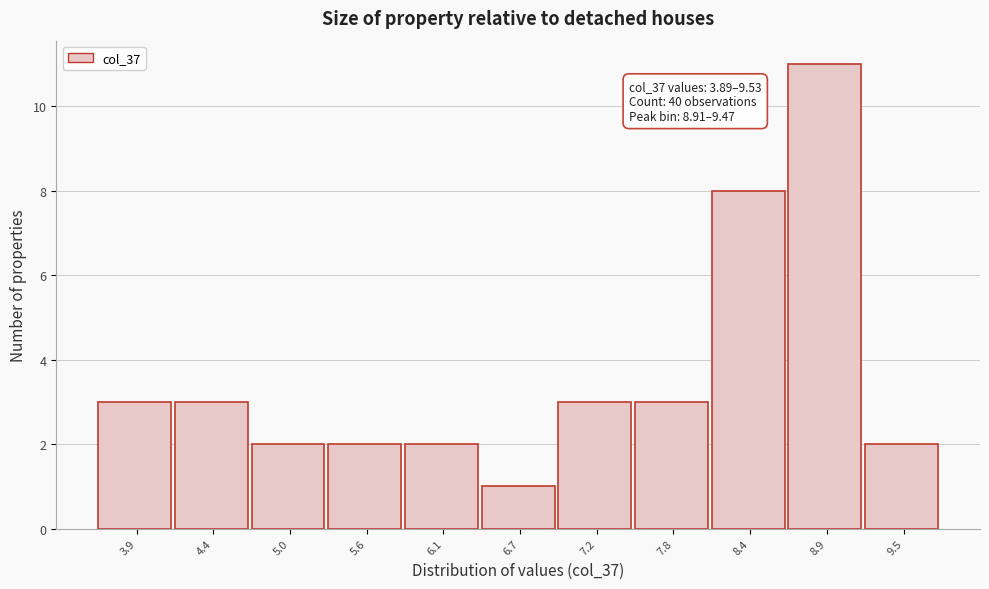

Reading left to right, list all the values displayed in this chart.

3	3	2	2	2	1	3	3	8	11	2